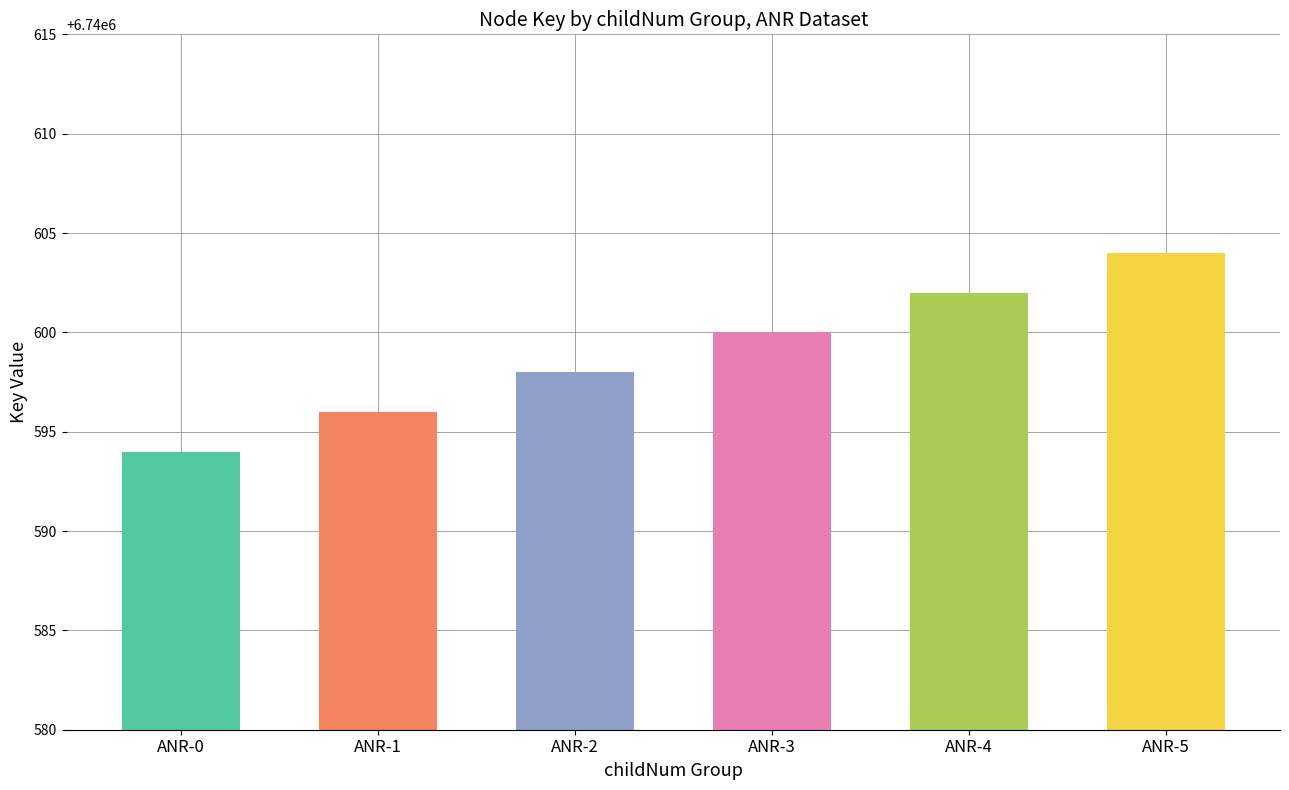

The chart shows a value of 6740600 at ANR-3. True or false?

True